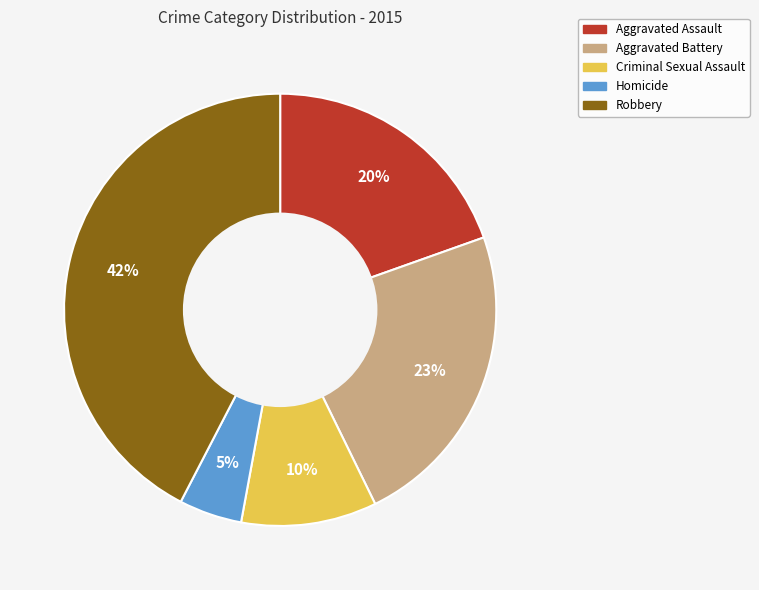

Between Criminal Sexual Assault and Aggravated Battery, which is larger?

Aggravated Battery